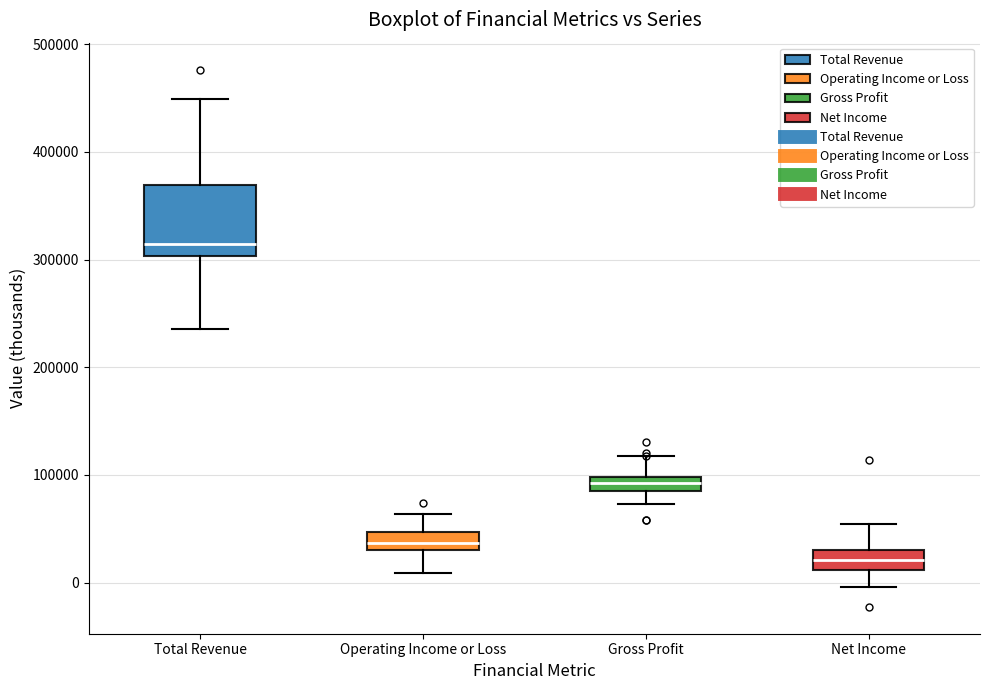

Where does the median line of the box for Operating Income or Loss sit on the y-axis? The values are not printed on the chart, so give them approximately, as read against the axis.

40000